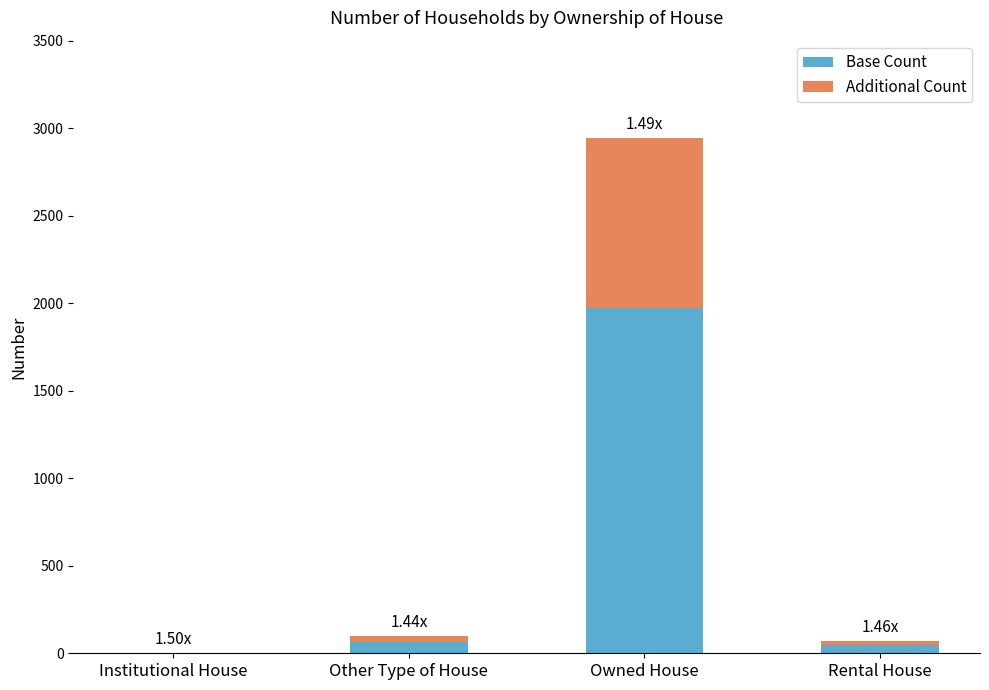

Are the bars grouped side by side (vs. stacked)?

No